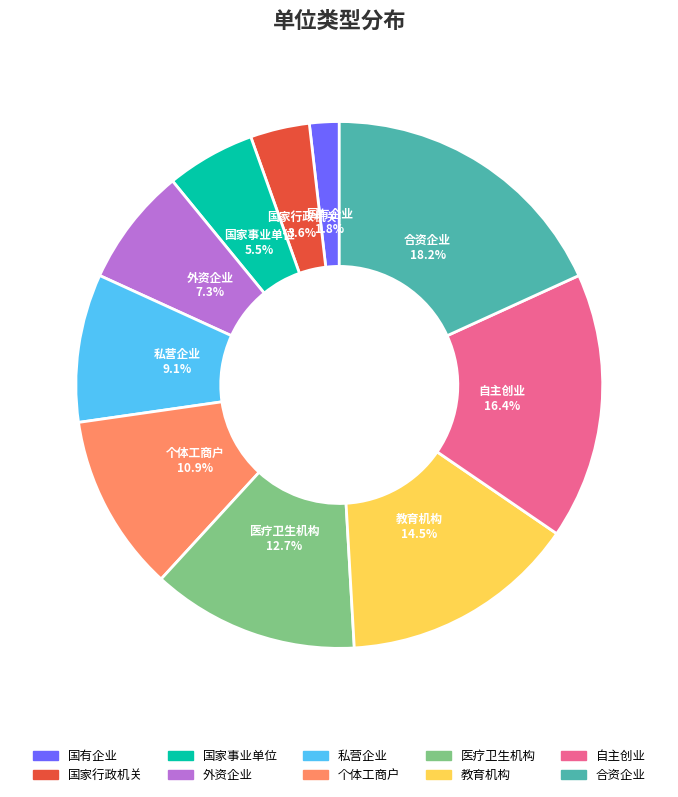

What percentage is the 国家行政机关 slice, to the nearest percent?

4%